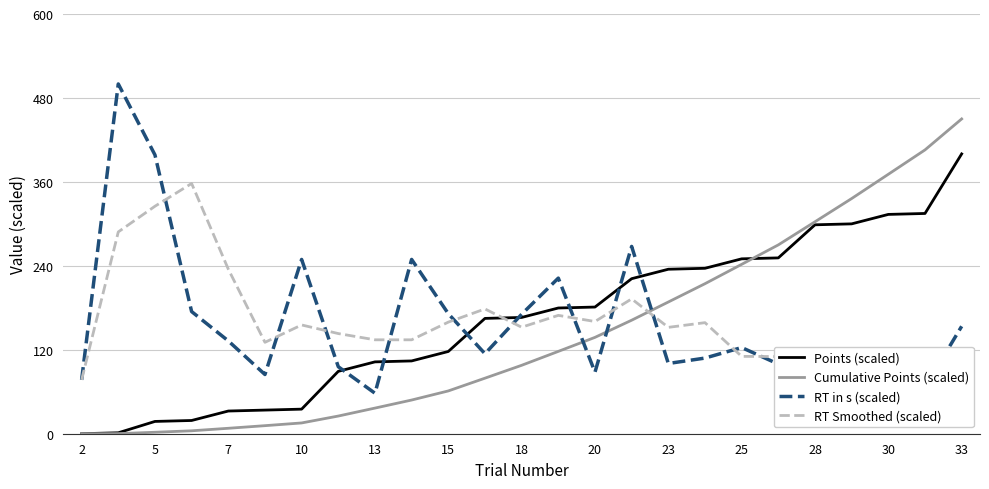

Is it true that Cumulative Points (scaled) equals 129.0 at 23?

False